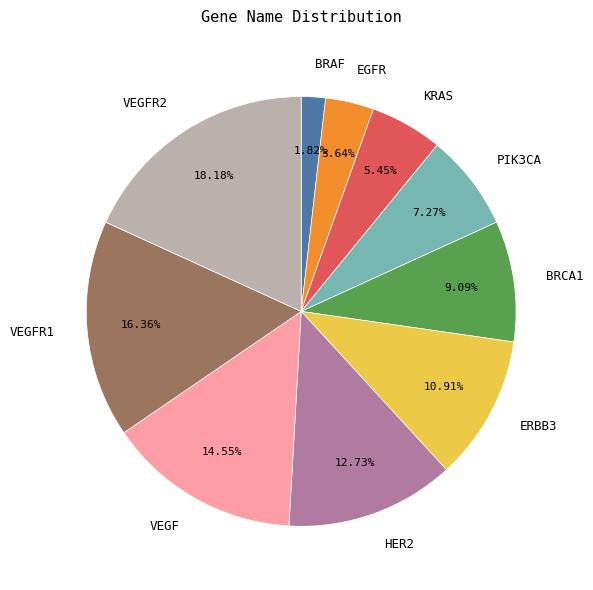

To the nearest percent, what is the average slice percentage?

10%